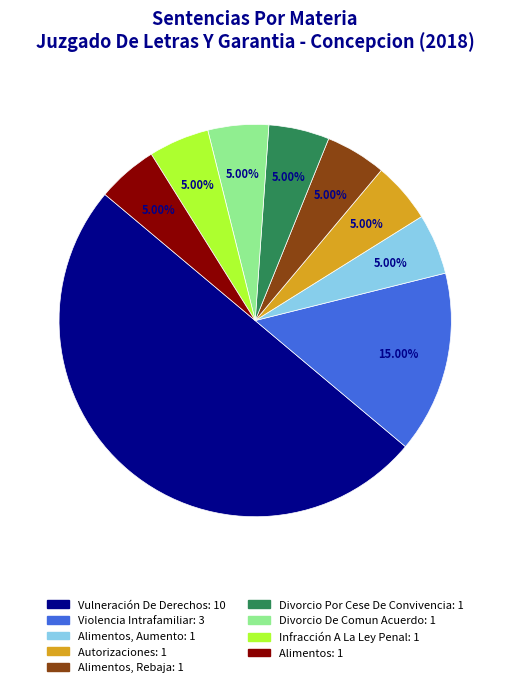

To the nearest percent, what is the difference between the largest and smallest slice percentages?

45%